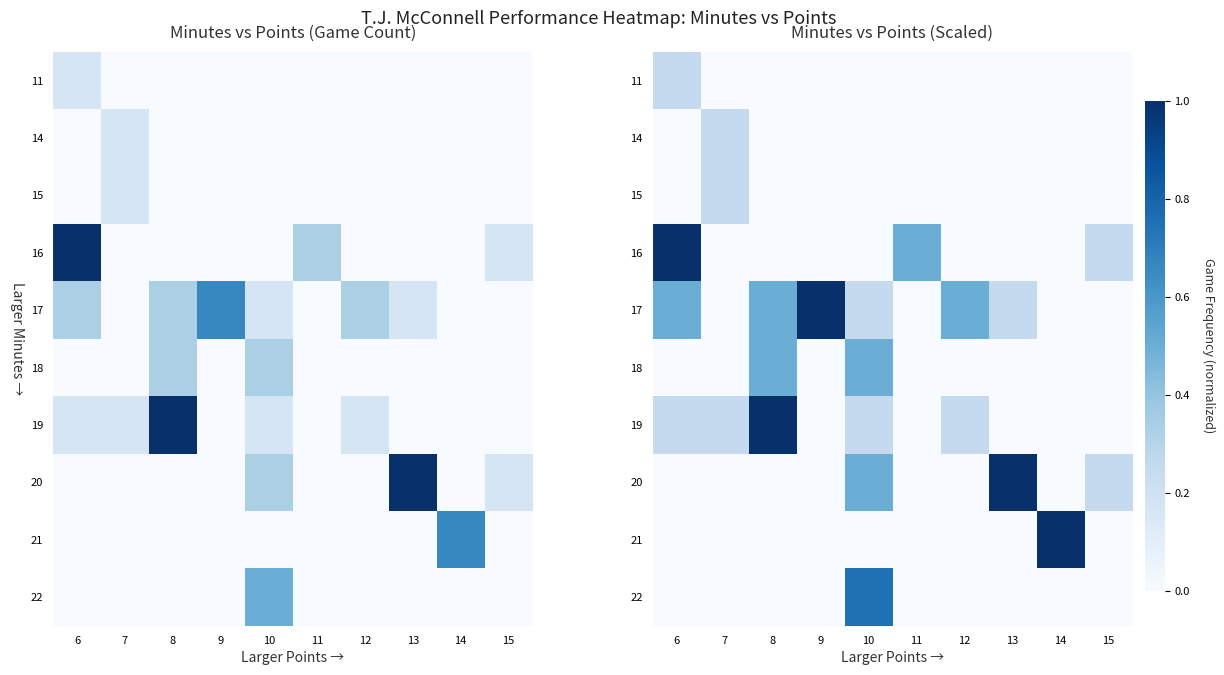

Which label corresponds to the largest value in the chart?

6